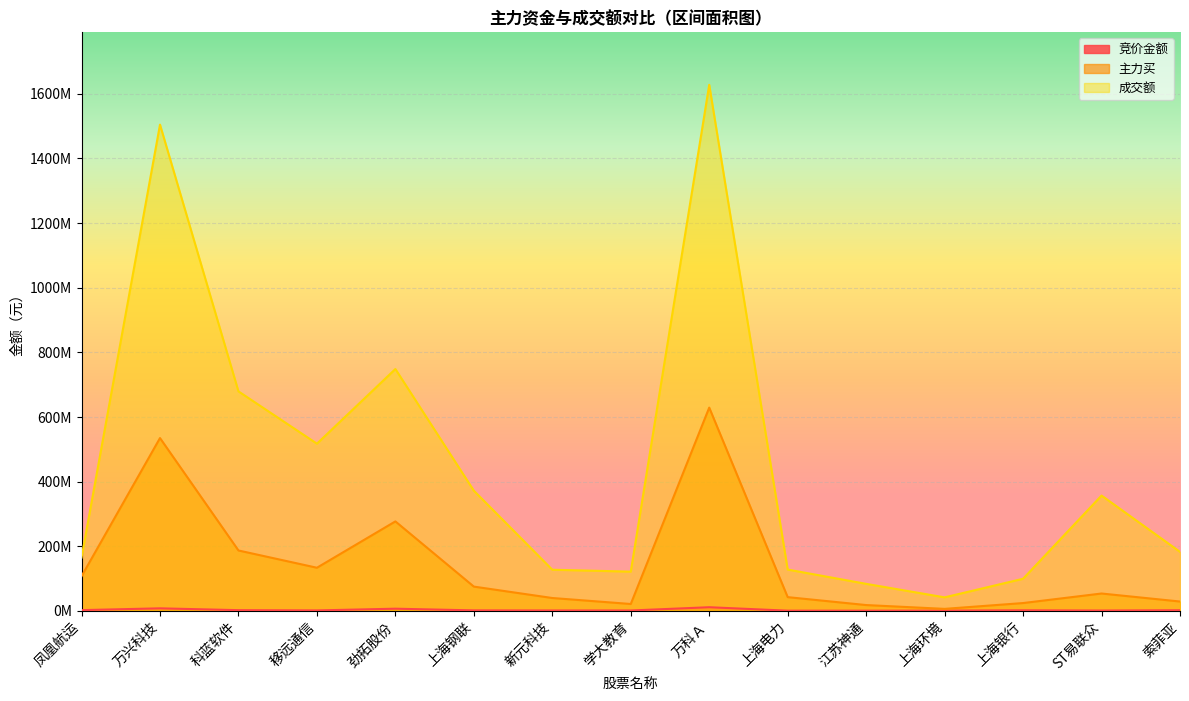

Rank the series at 上海银行 from lowest to highest value.

竞价金额, 主力买, 成交额